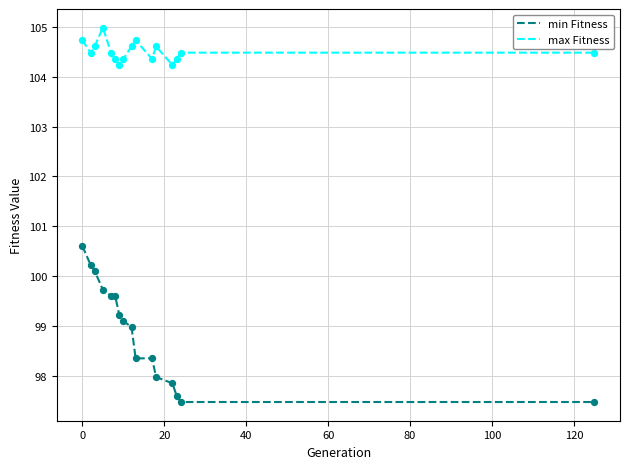

Rank the series by their average value, from highest to lowest.

max Fitness, min Fitness